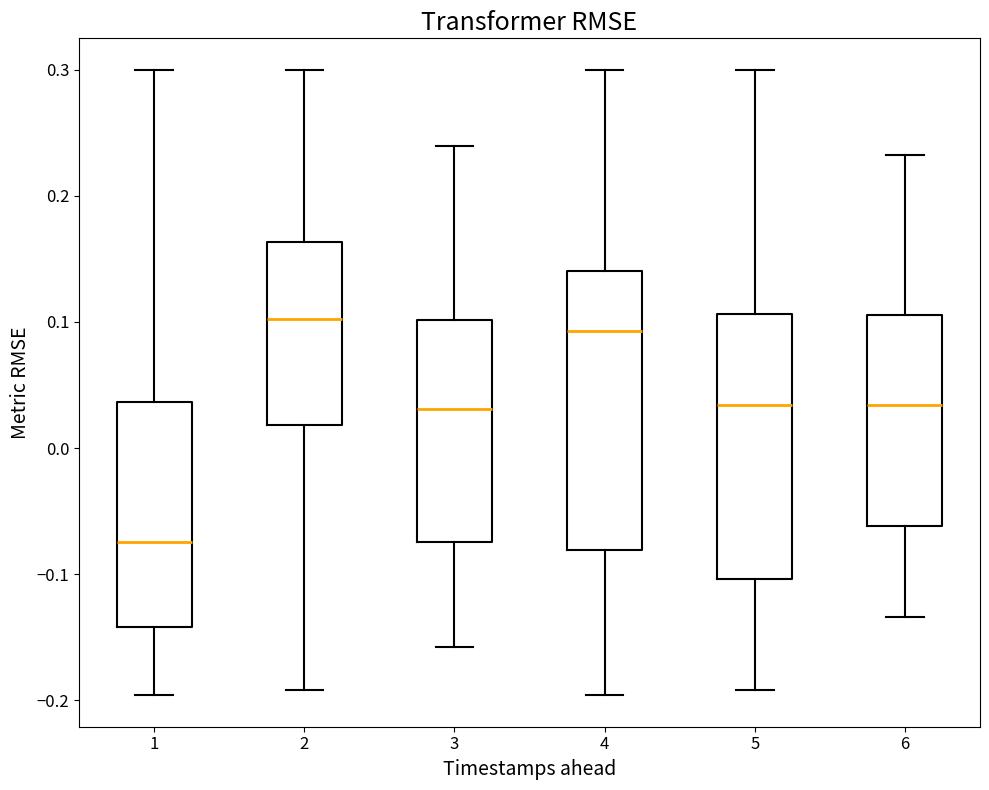

Which box is the tallest, from its lower edge to its upper edge?

4